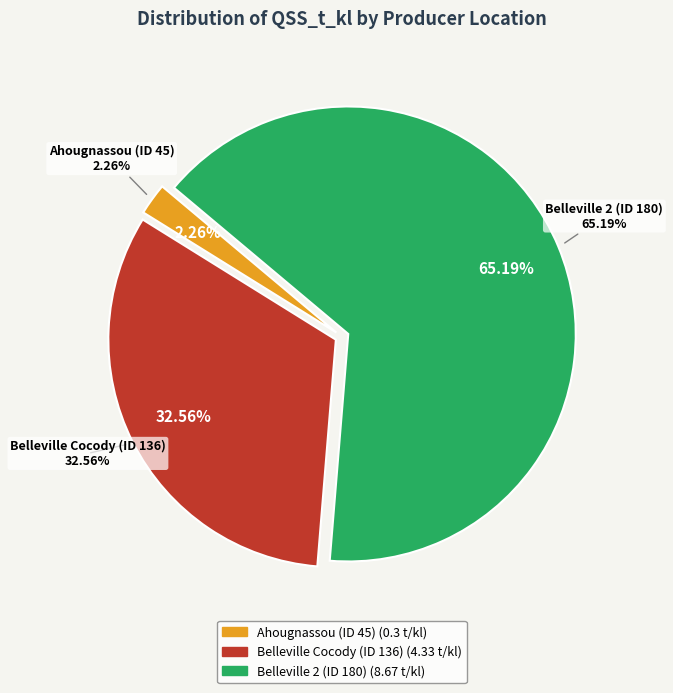

What portion of the pie excludes Belleville Cocody (ID 136)?

67.4%